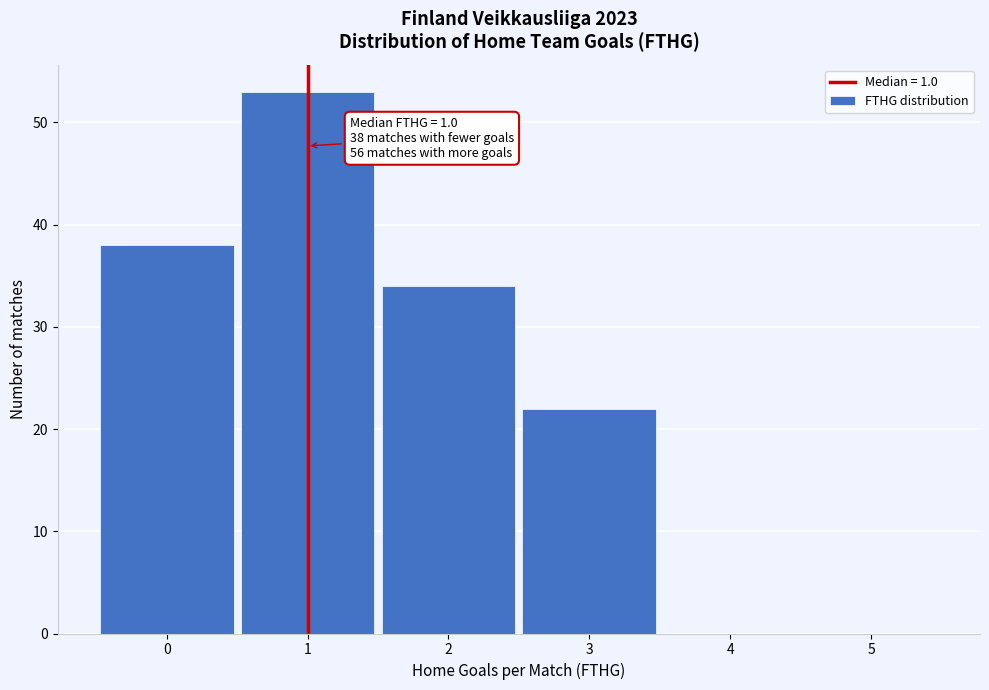

Over which range of the x-axis is the bar tallest?

0.5 to 1.5